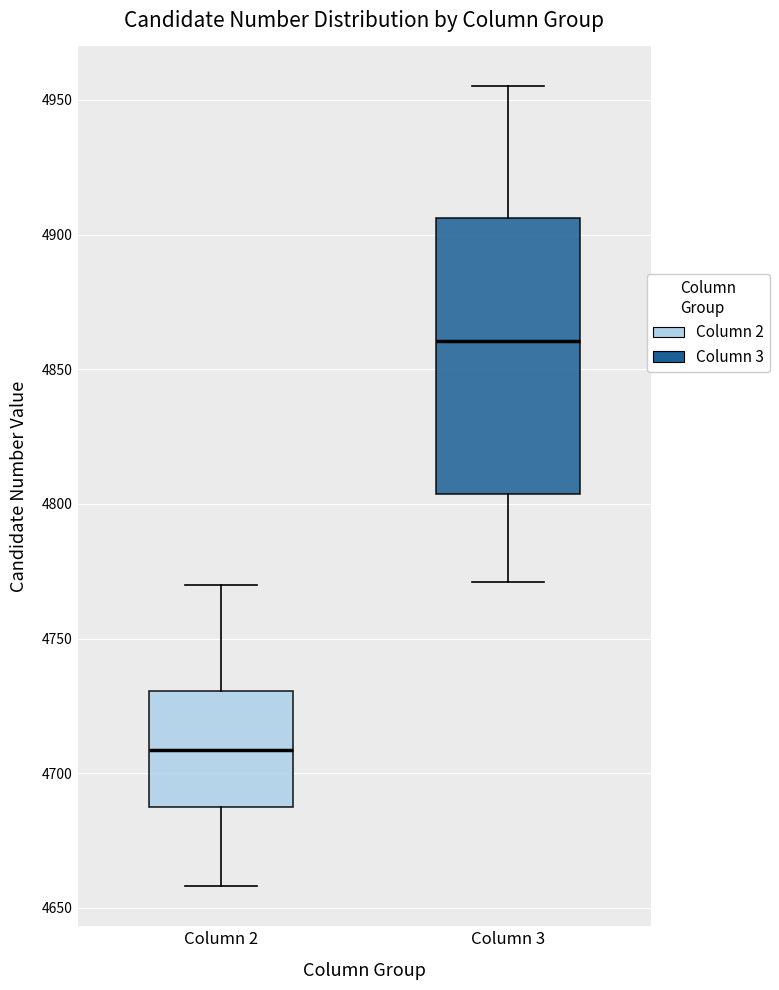

Which box has the highest median line?

Column 3